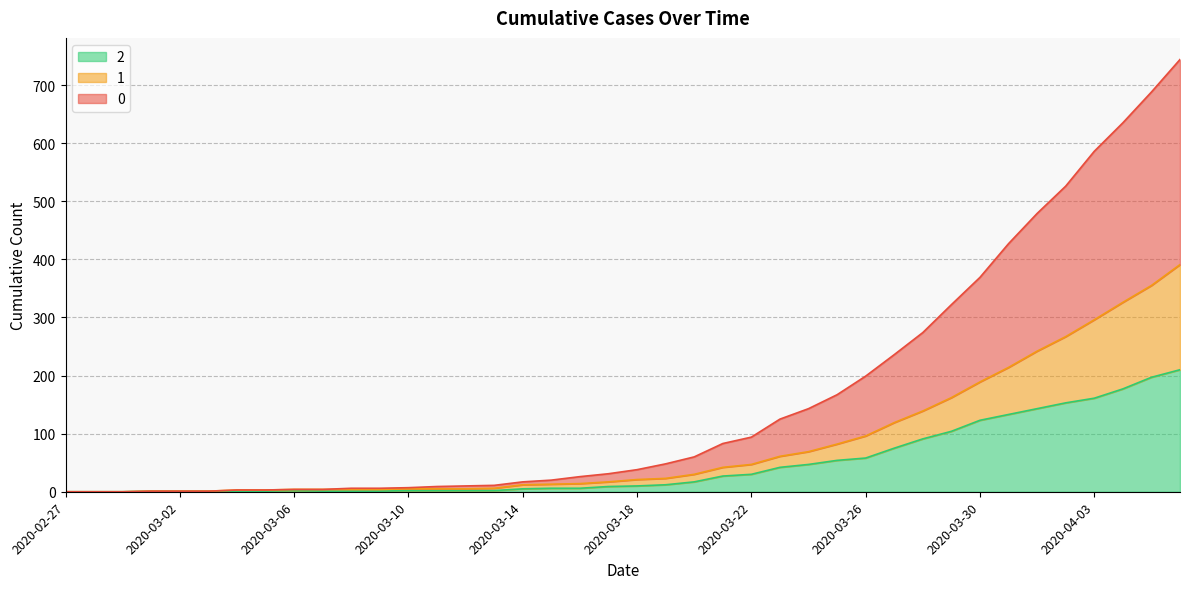

At how many categories does at least one series exceed 742?

1